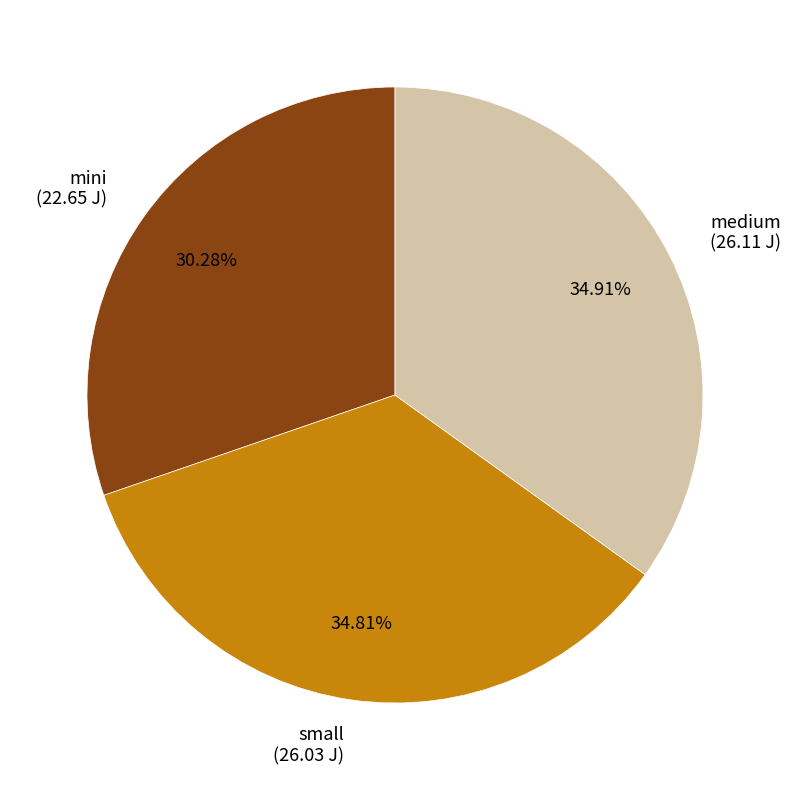

How many segments does this pie chart have?

3